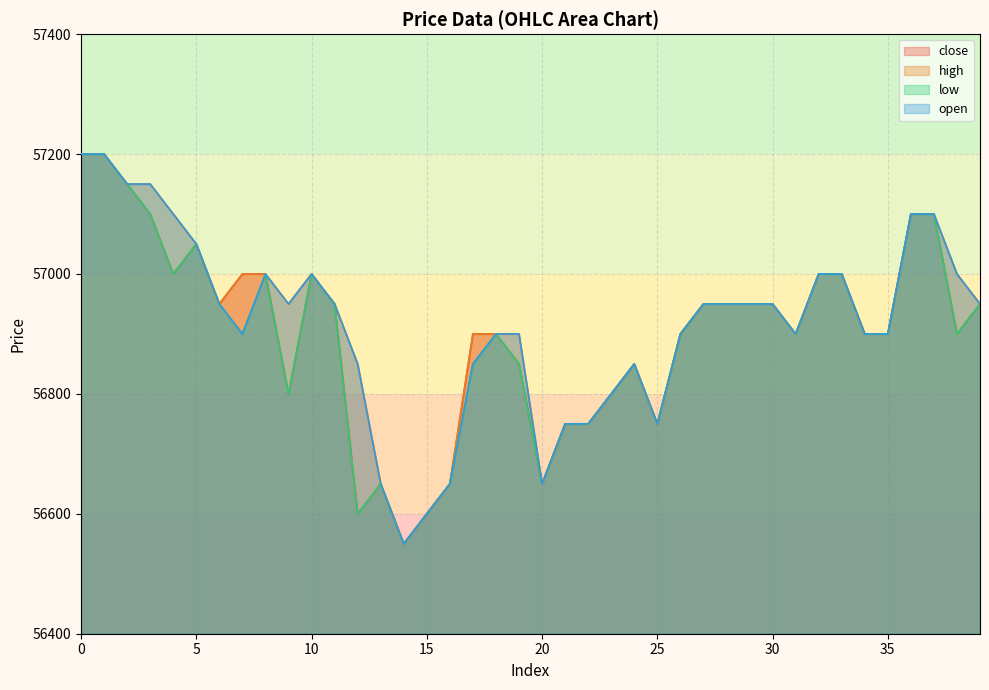

At which category does close reach its first local peak?

5